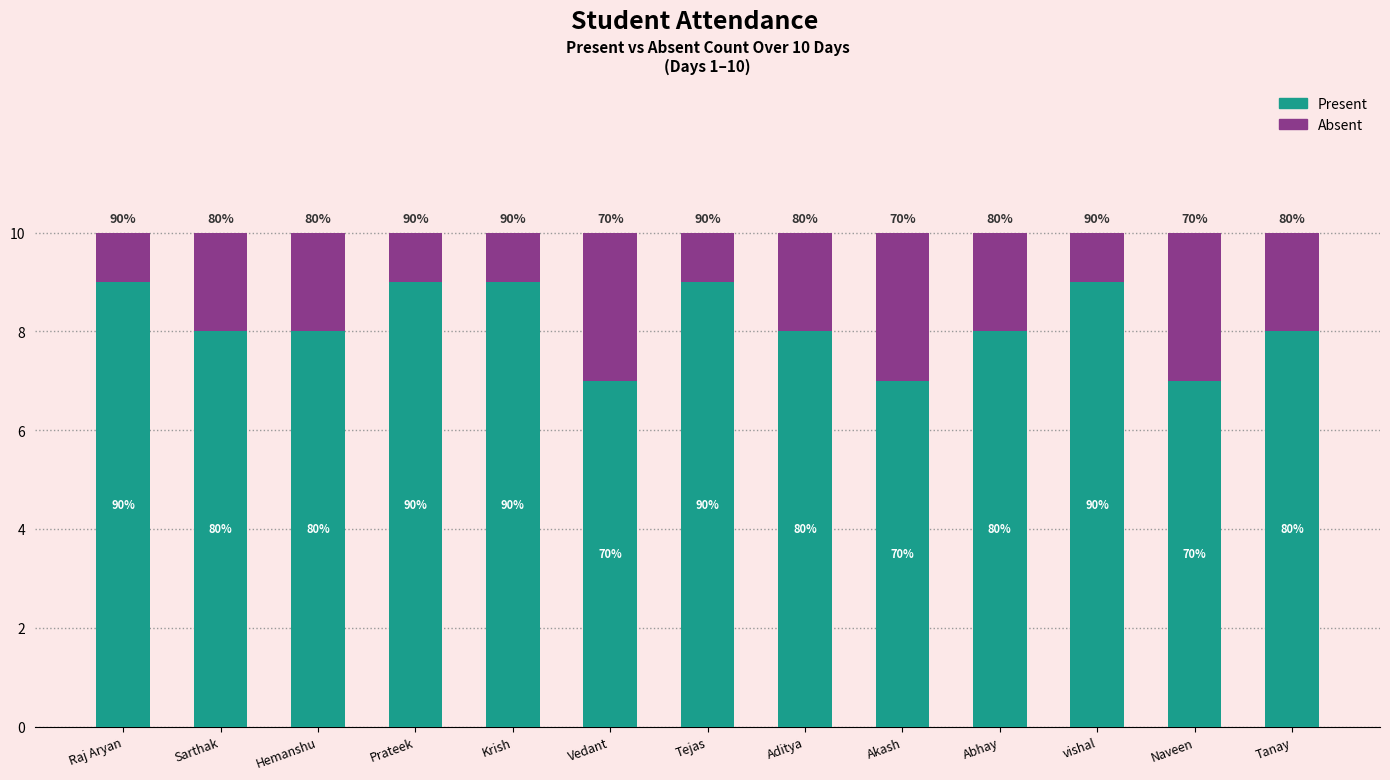

What are all the series names shown in the legend?

Present, Absent